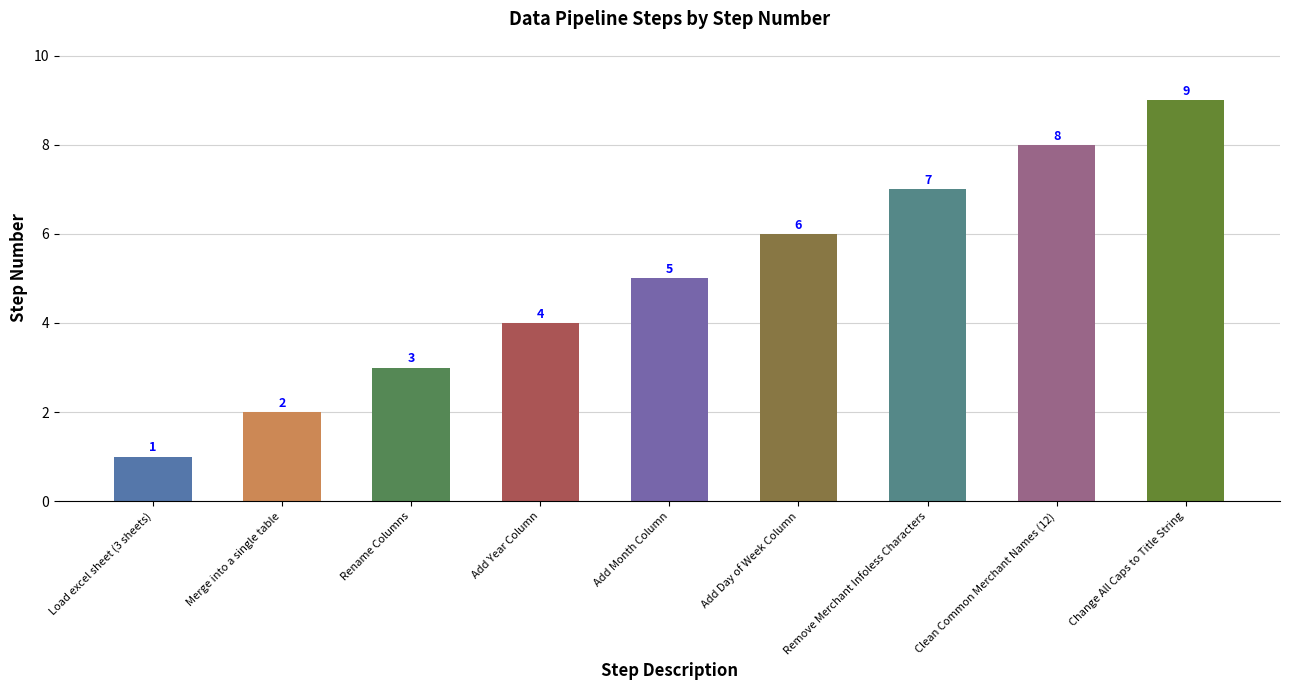

What is the greatest value displayed?

9